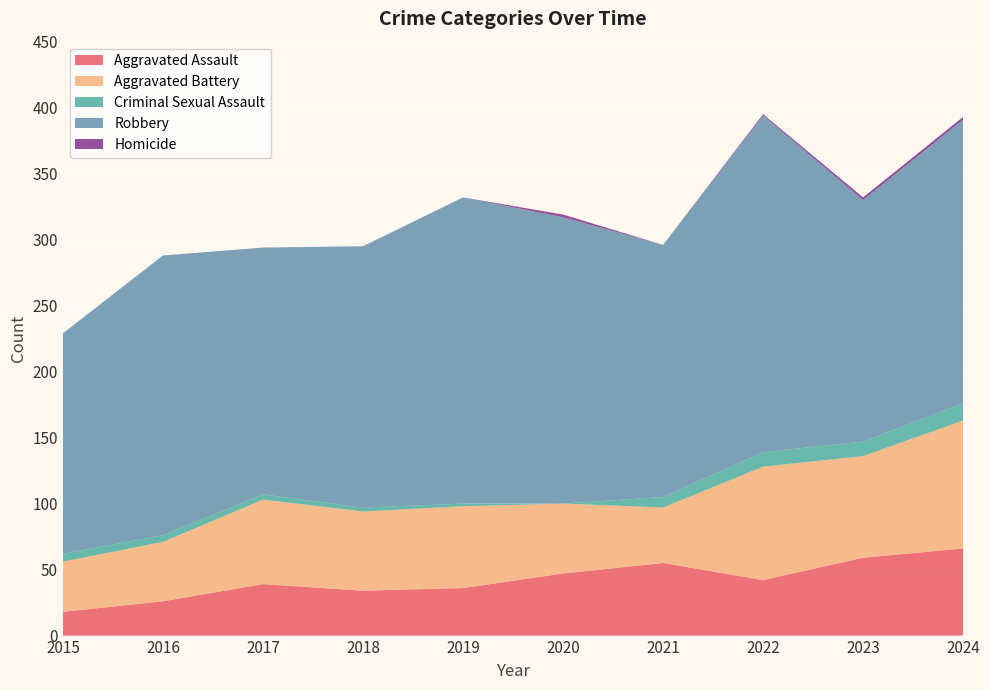

Reading left to right, what are all the values shown in this chart?

Aggravated Assault: 18	26	39	34	36	47	55	42	59	66
Aggravated Battery: 38	45	64	60	62	53	42	86	77	97
Criminal Sexual Assault: 6	5	4	3	2	0	8	11	11	13
Robbery: 167	212	187	198	232	217	191	255	183	215
Homicide: 0	0	0	0	0	2	0	1	2	2